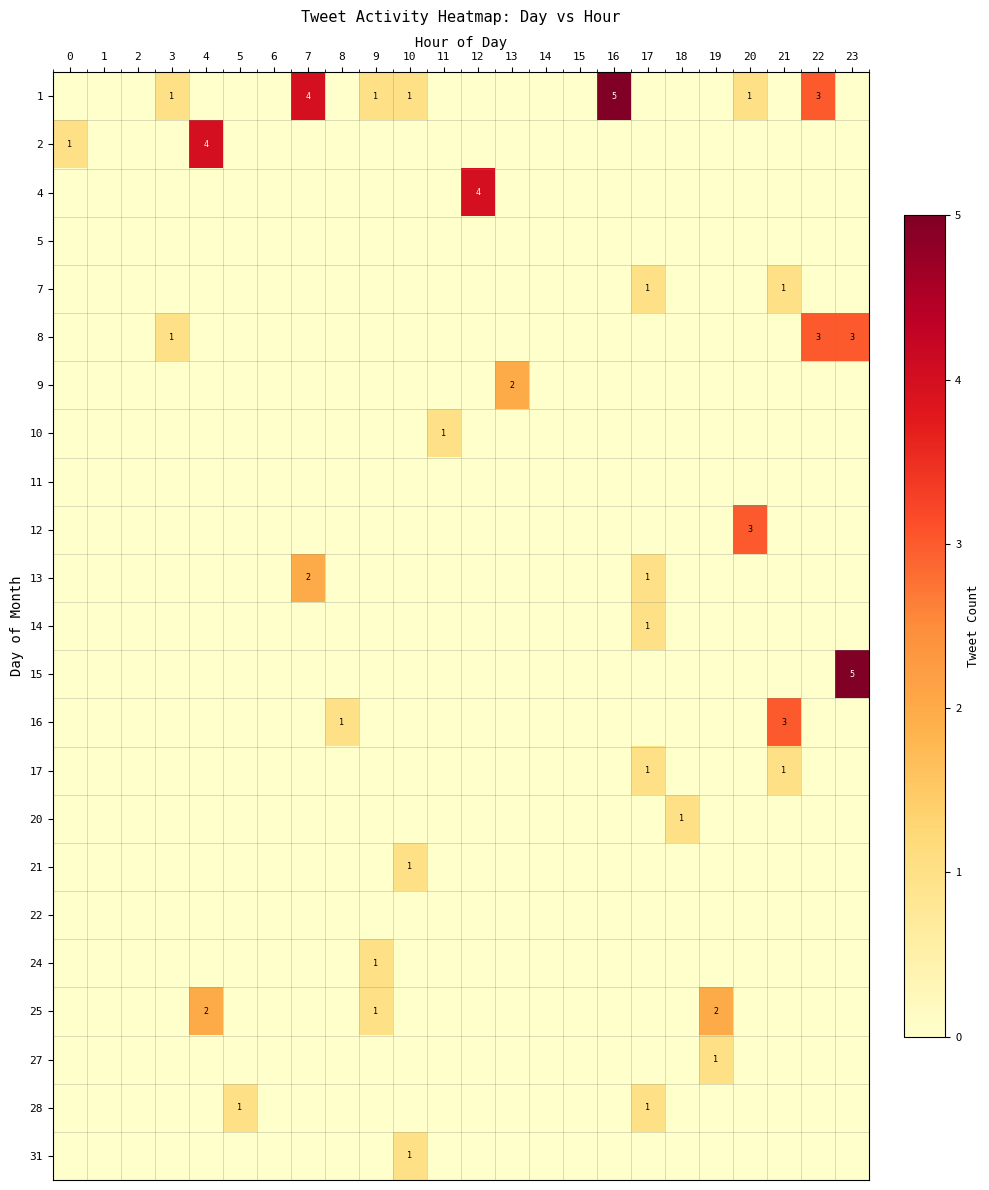

Is it true that 8 equals 1 at 22?

False